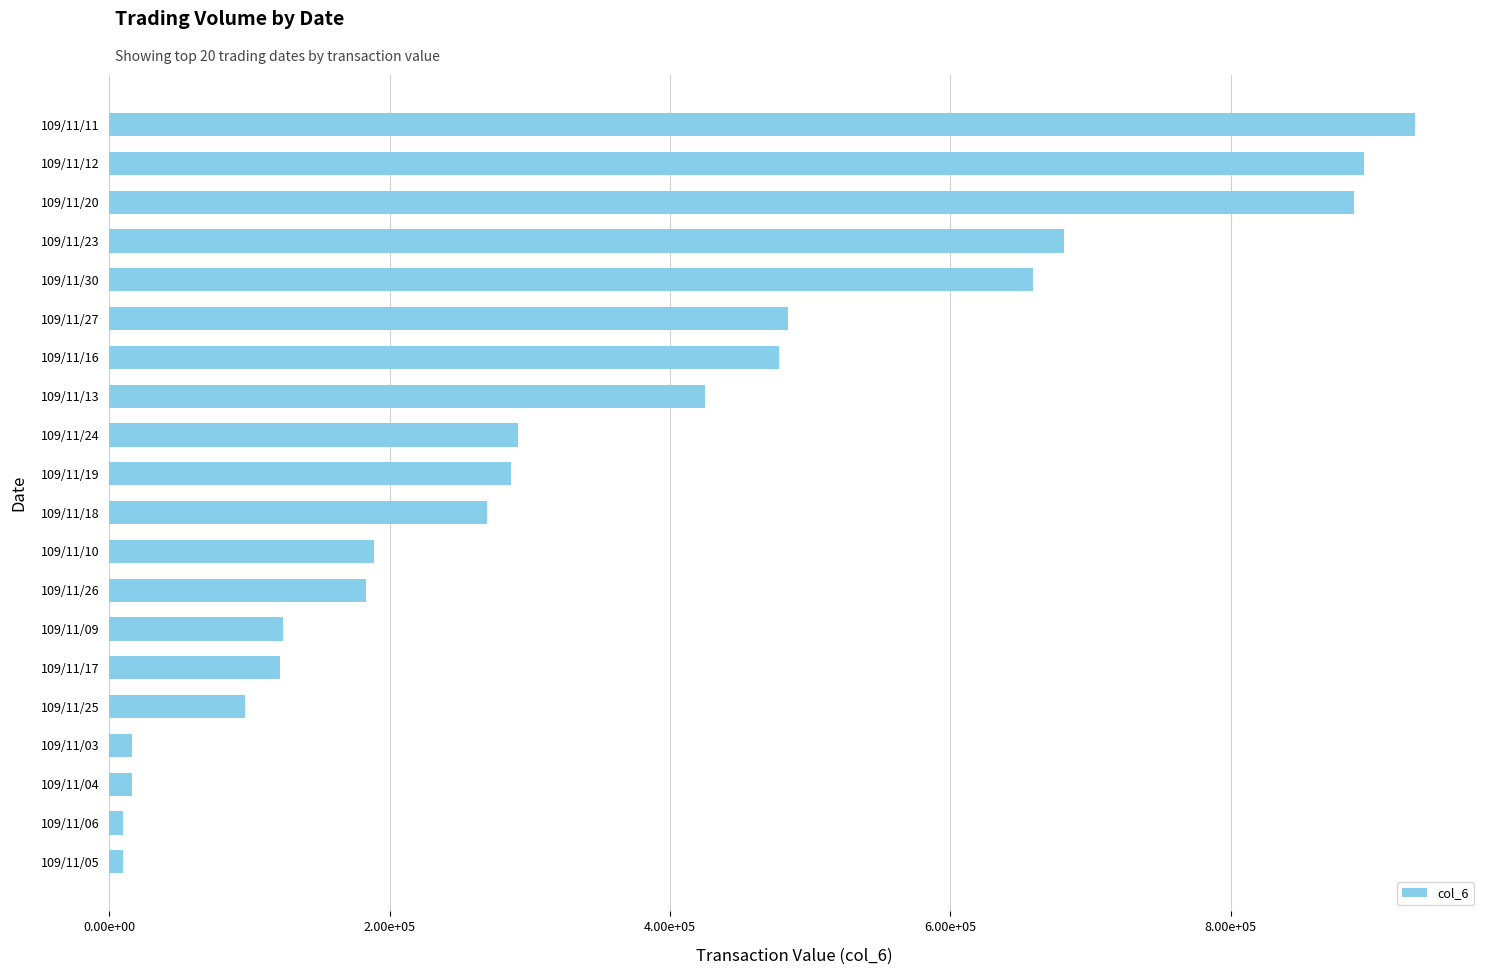

Does the chart contain any negative values?

No